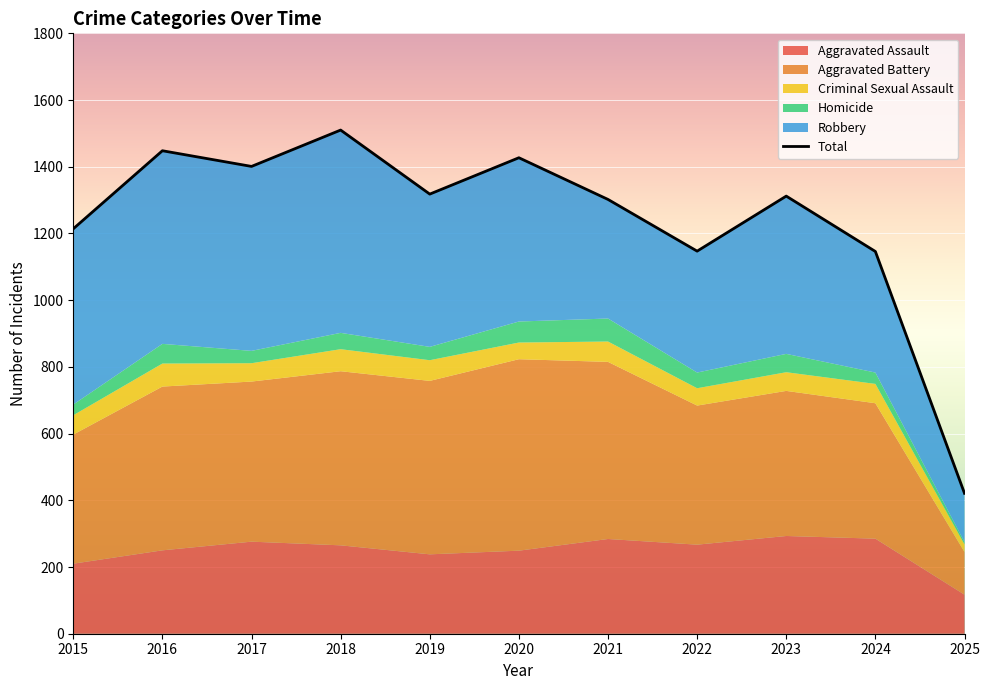

Is it true that the value at 2017 is 1401?

True